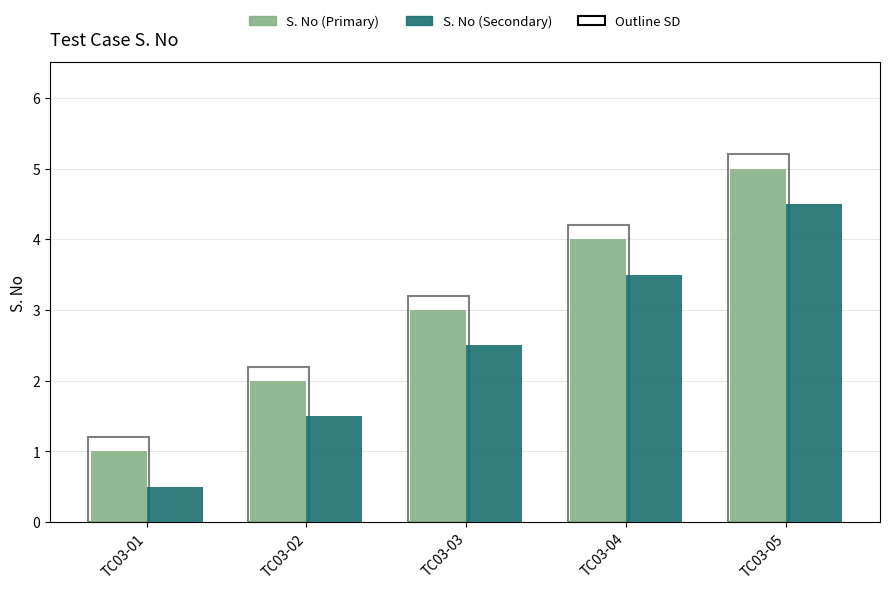

At TC03-02, list the series in order from smallest to largest.

S. No (Secondary), S. No (Primary)